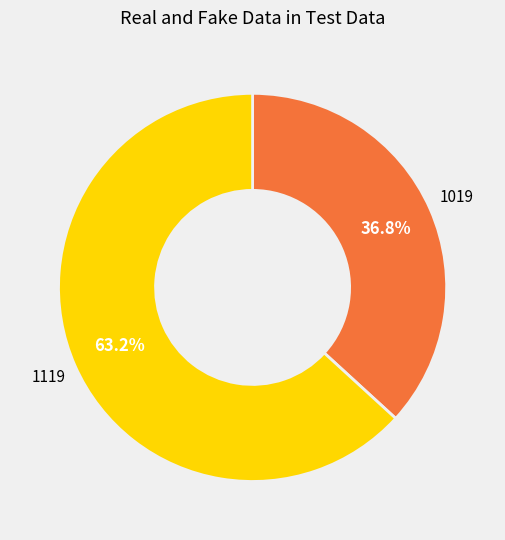

Is there any slice that represents more than half of the pie?

Yes